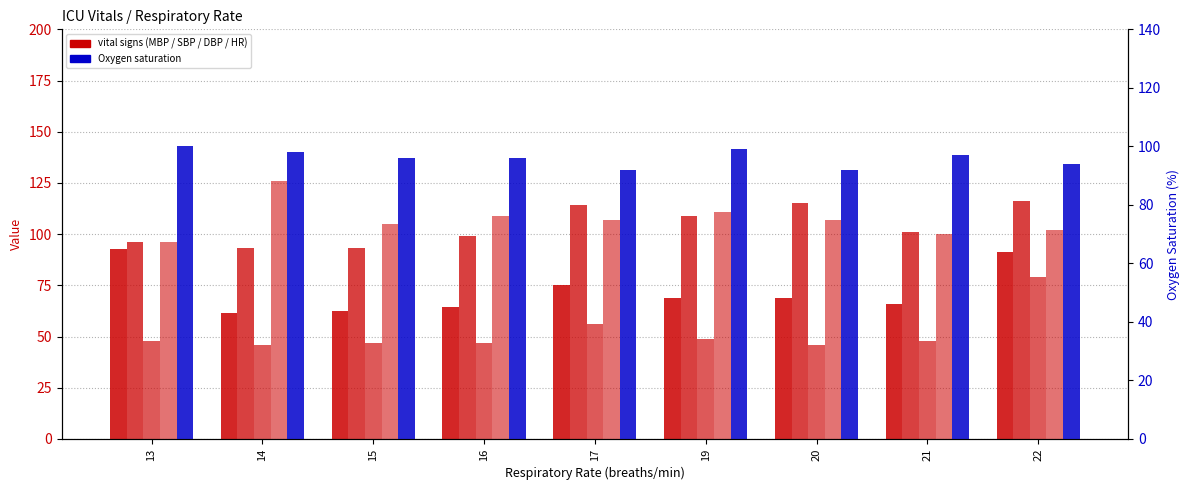

The Mean blood pressure series shows 65.7 at 21. True or false?

True